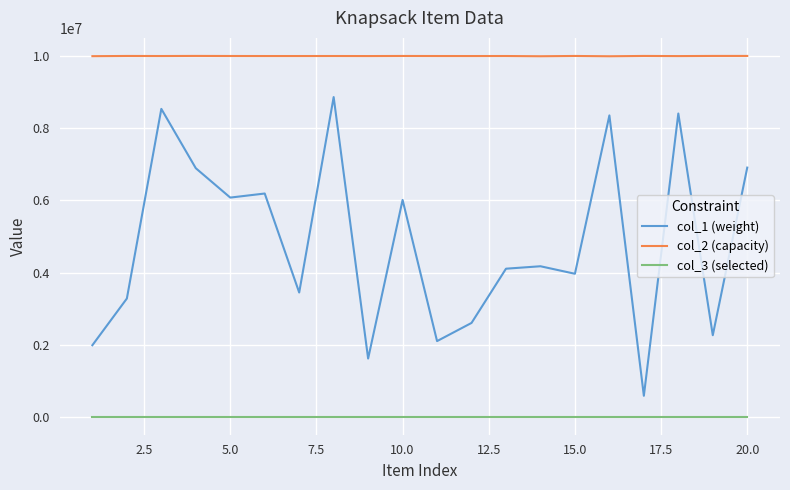

True or false: col_1 (weight) has more than 0 points higher than both neighbors.

True